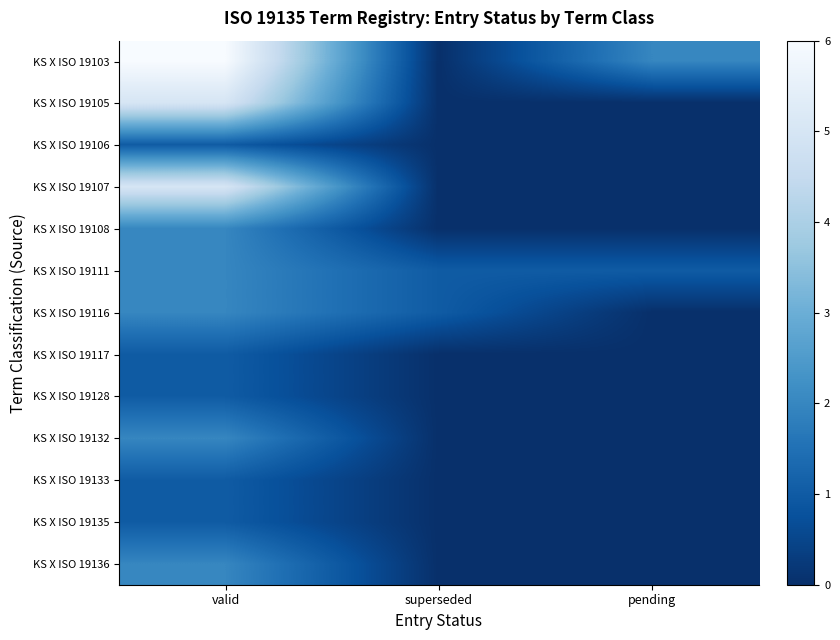

Which series has the largest total across all categories?

KS X ISO 19103